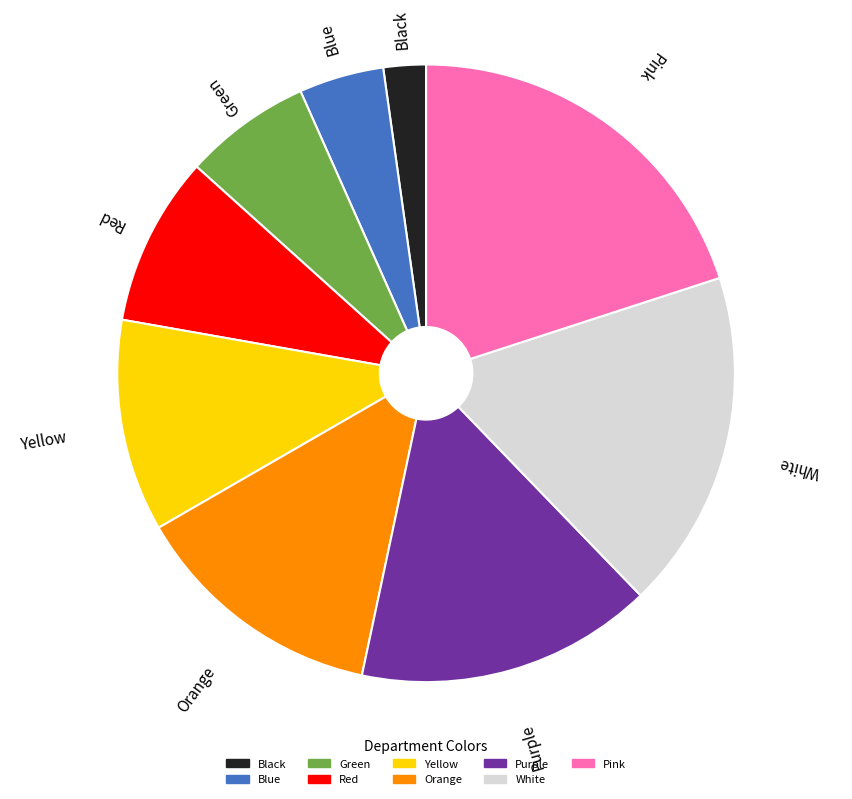

Is the sum of White and Blue greater than half?

No